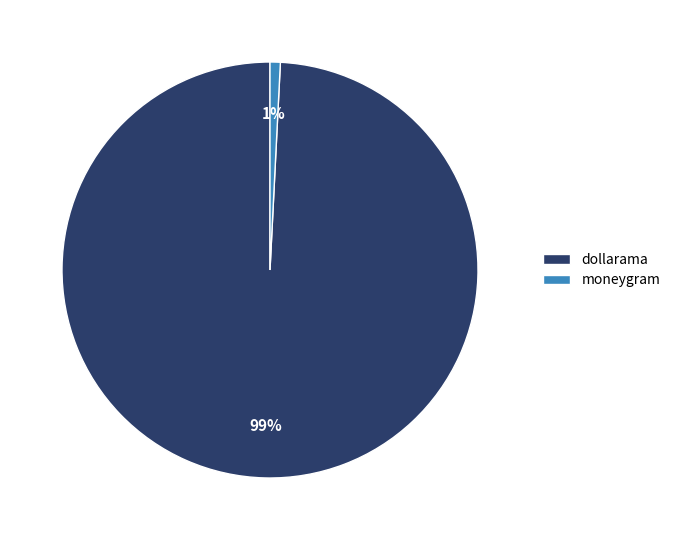

What is the largest slice in the pie chart?

dollarama